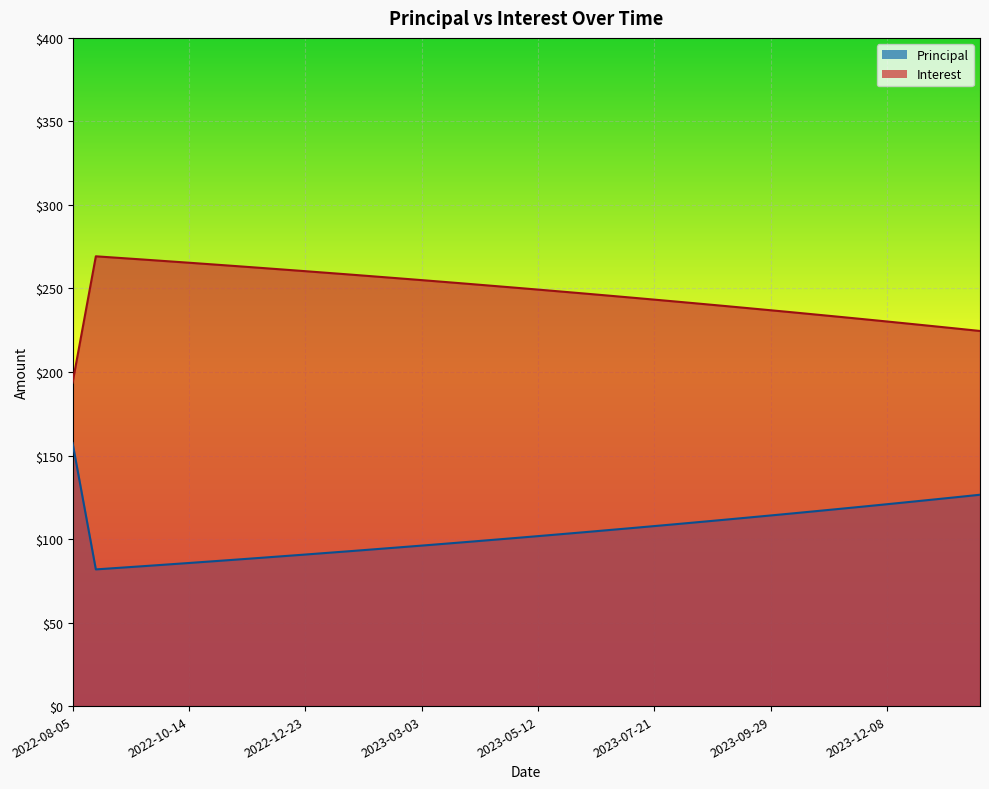

How many lines are shown in the chart?

2